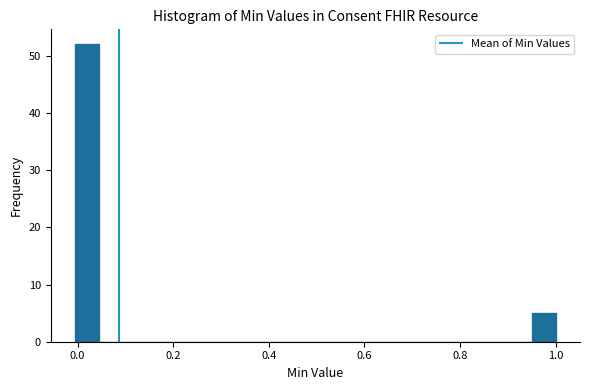

Around what value on the x-axis is the tallest bar? Give the approximate position of its centre, as read against the axis.

0.02